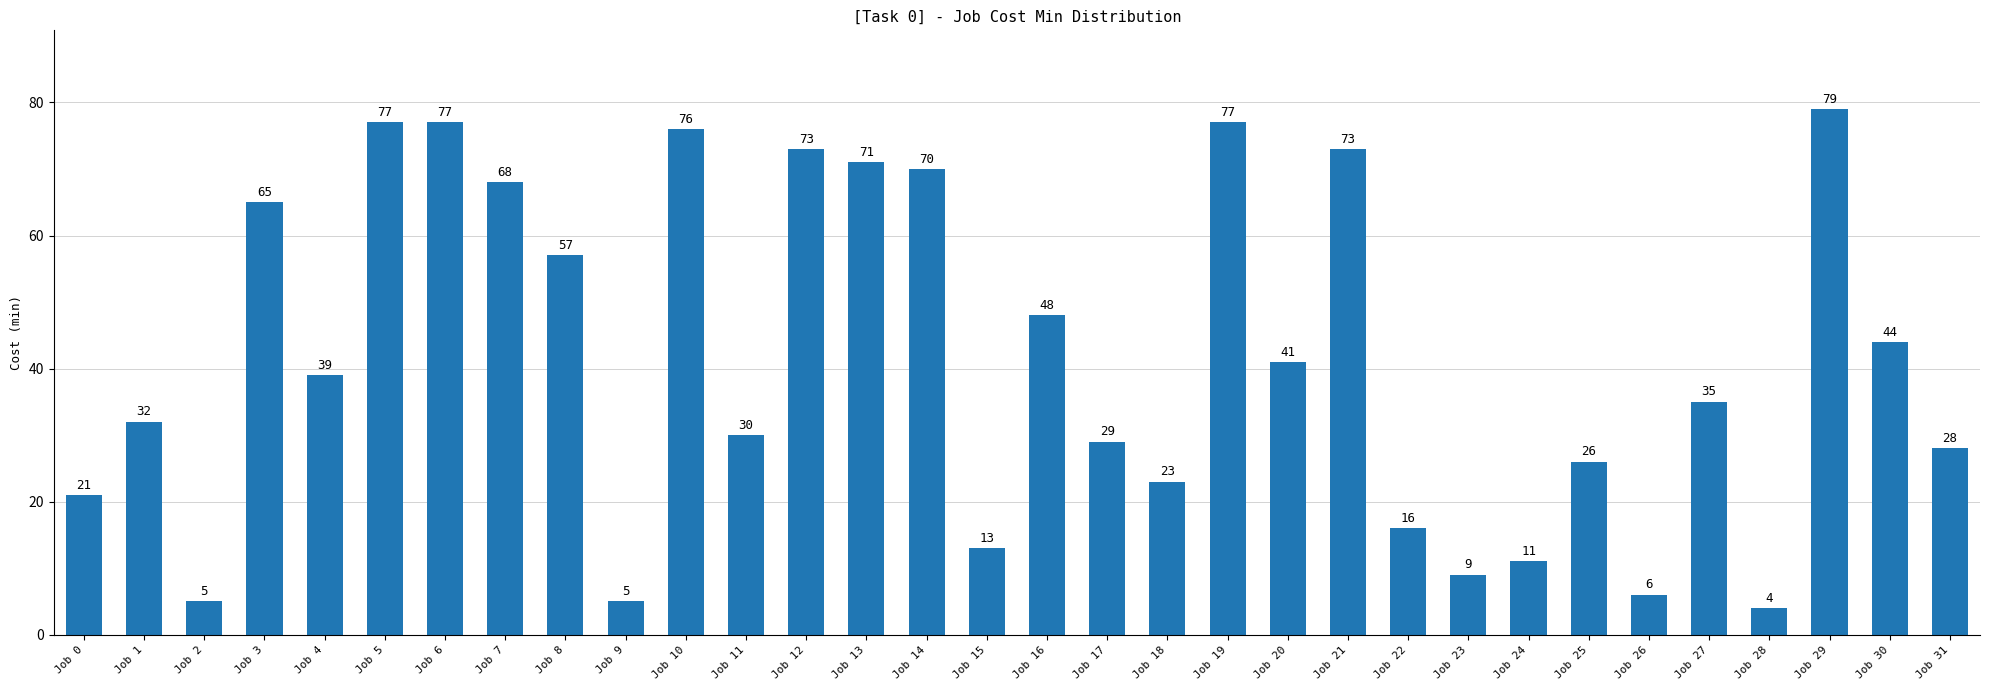

At which label does the data first exceed 39?

Job 3